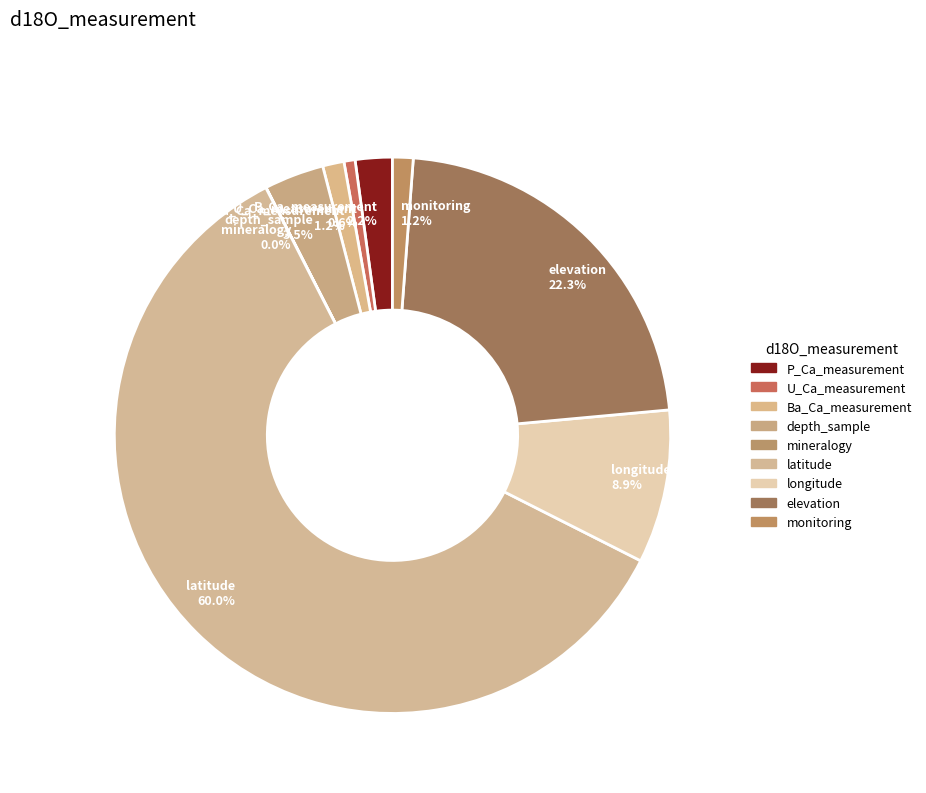

Is depth_sample the majority of the pie?

No